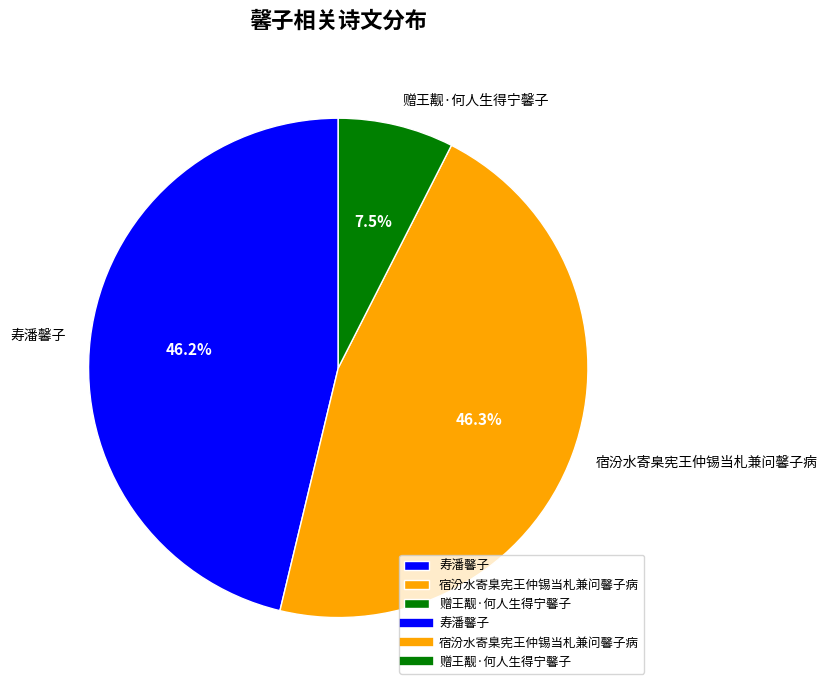

What is the smallest slice in the pie chart?

赠王觏·何人生得宁馨子